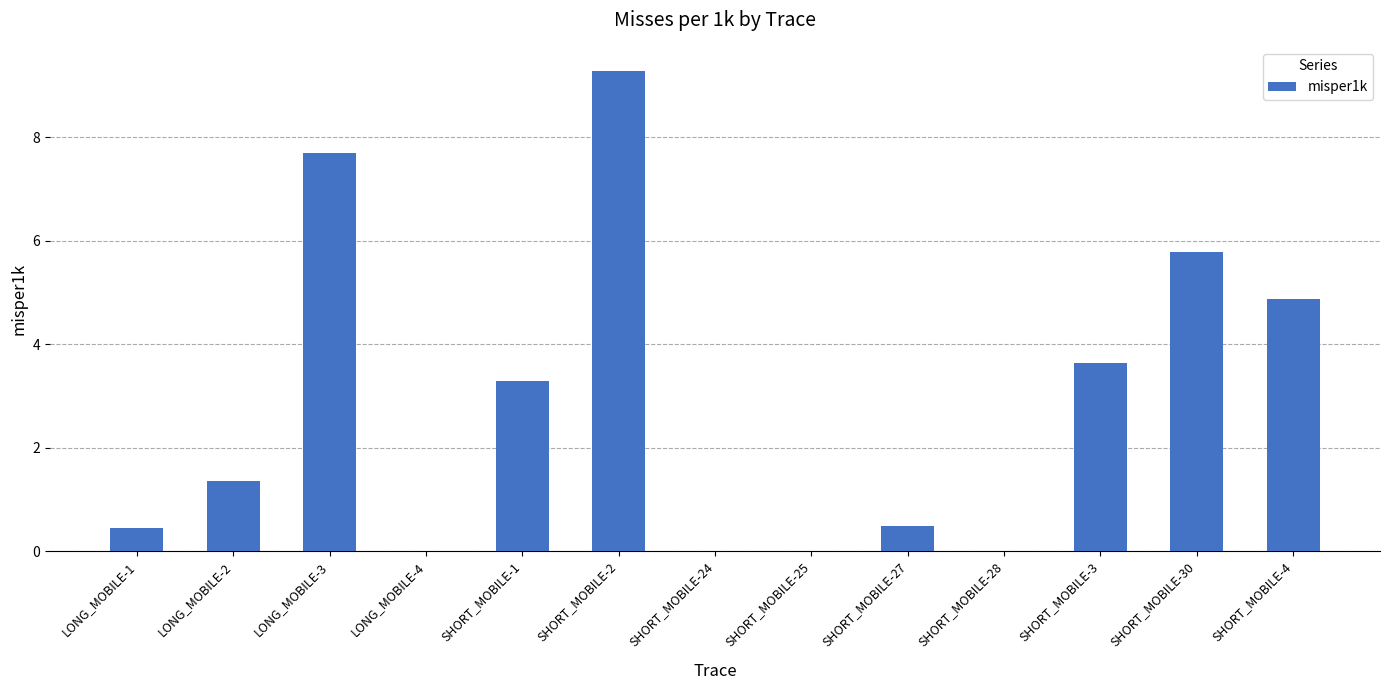

What is the sum of the values at SHORT_MOBILE-3 and LONG_MOBILE-3?

11.3